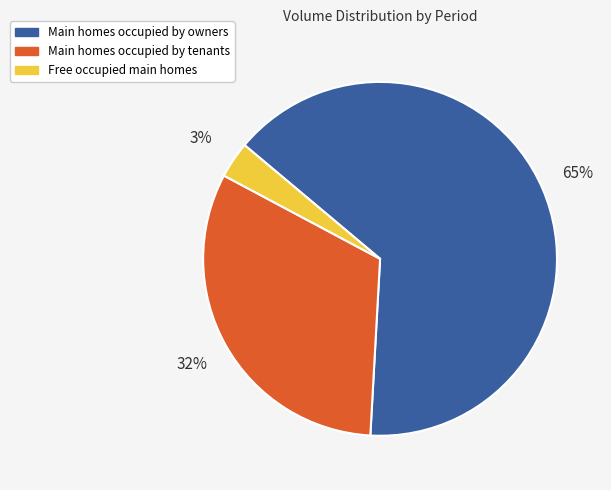

Is there any slice that represents more than half of the pie?

Yes